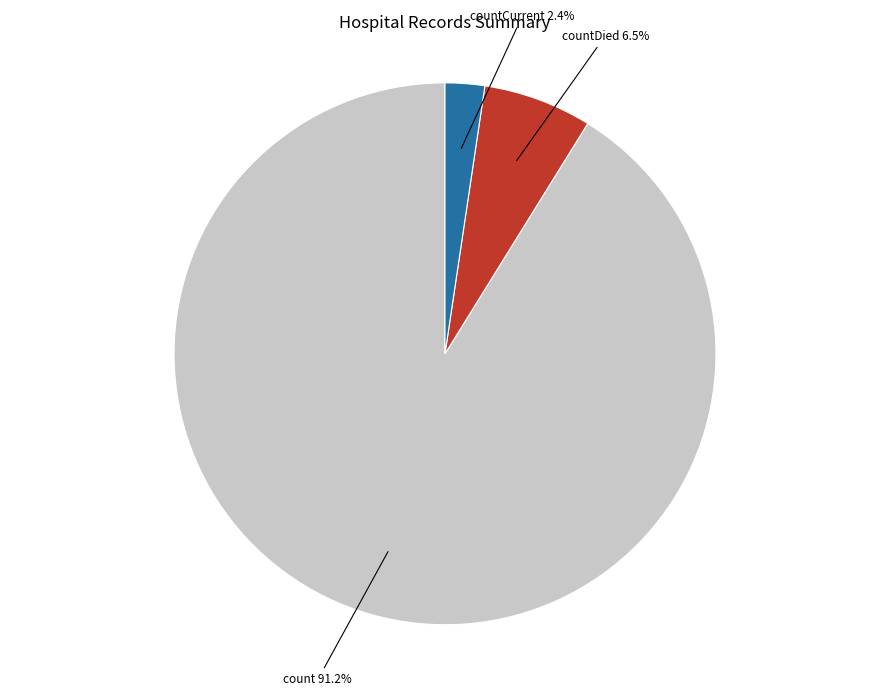

Does any single category account for the majority?

Yes